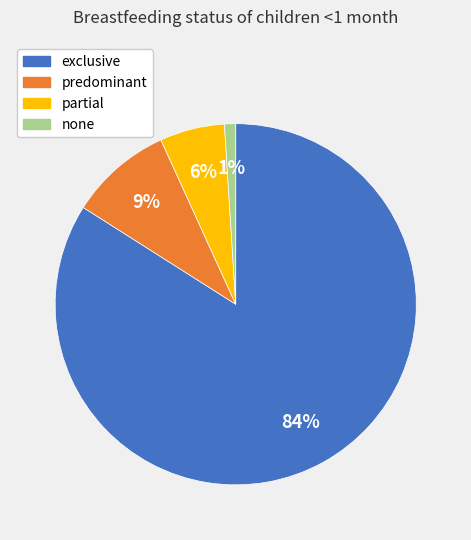

Which category accounts for the majority?

exclusive